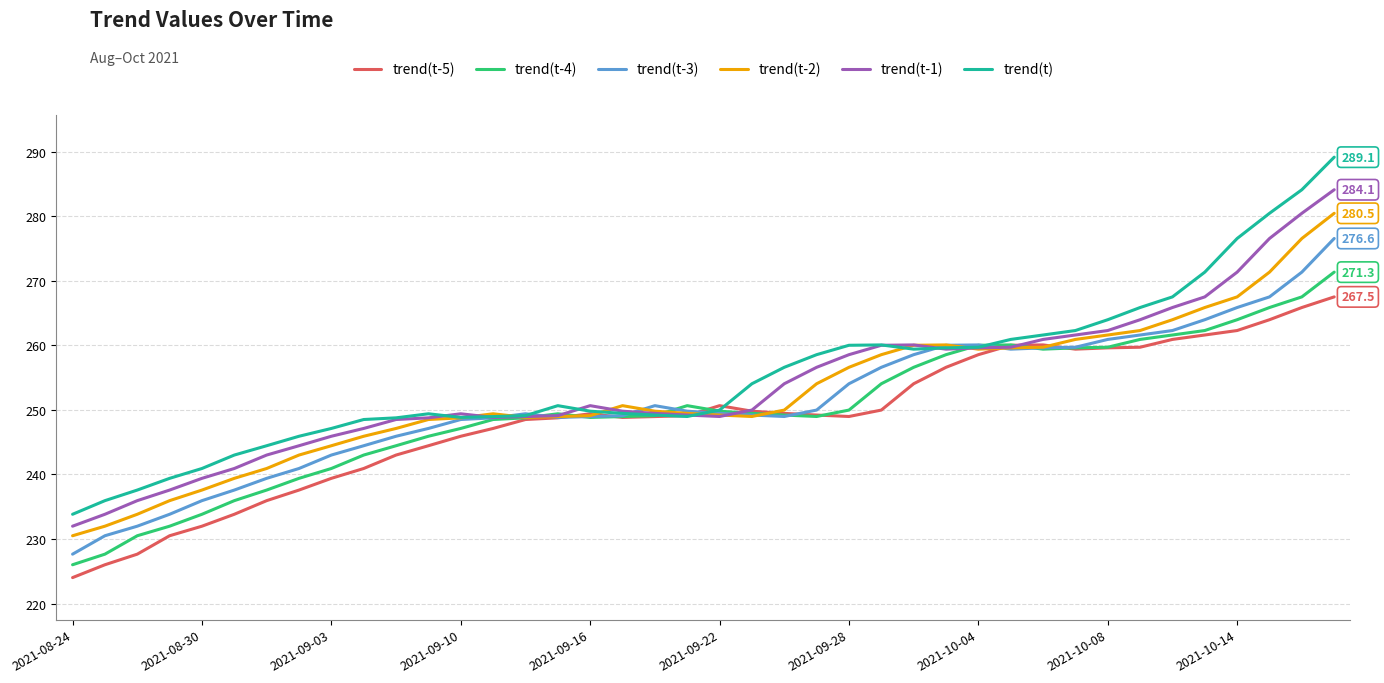

List the series in order of their peak value, highest first.

trend(t), trend(t-1), trend(t-2), trend(t-3), trend(t-4), trend(t-5)